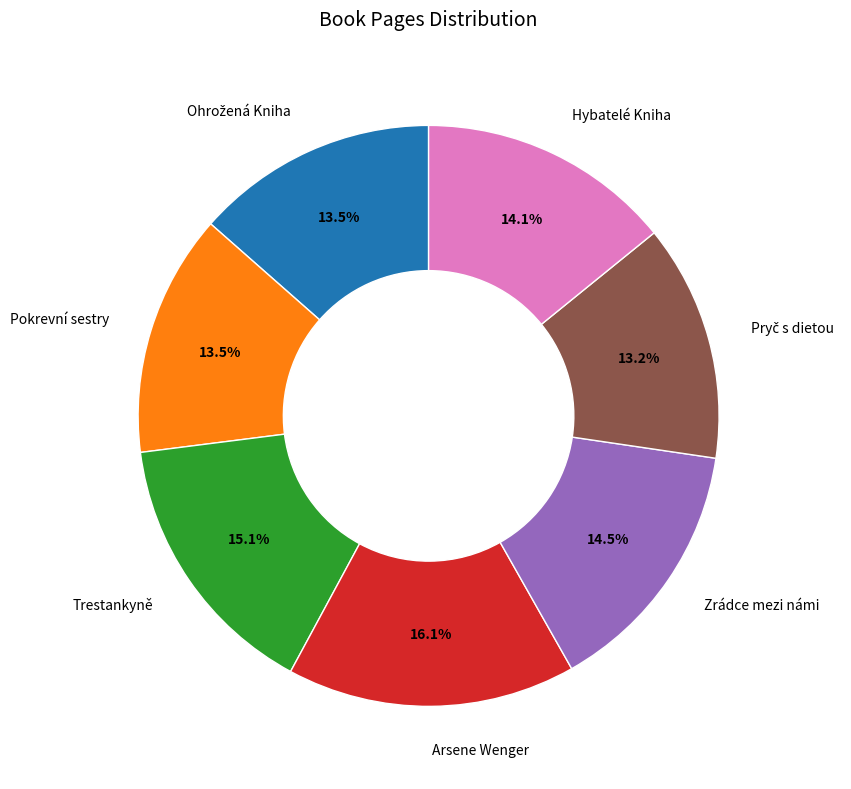

Between Hybatelé Kniha and Trestankyně, which is larger?

Trestankyně